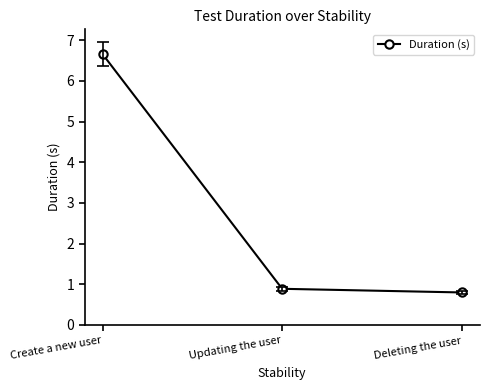

List the labels in order of value, smallest first.

Deleting the user, Updating the user, Create a new user